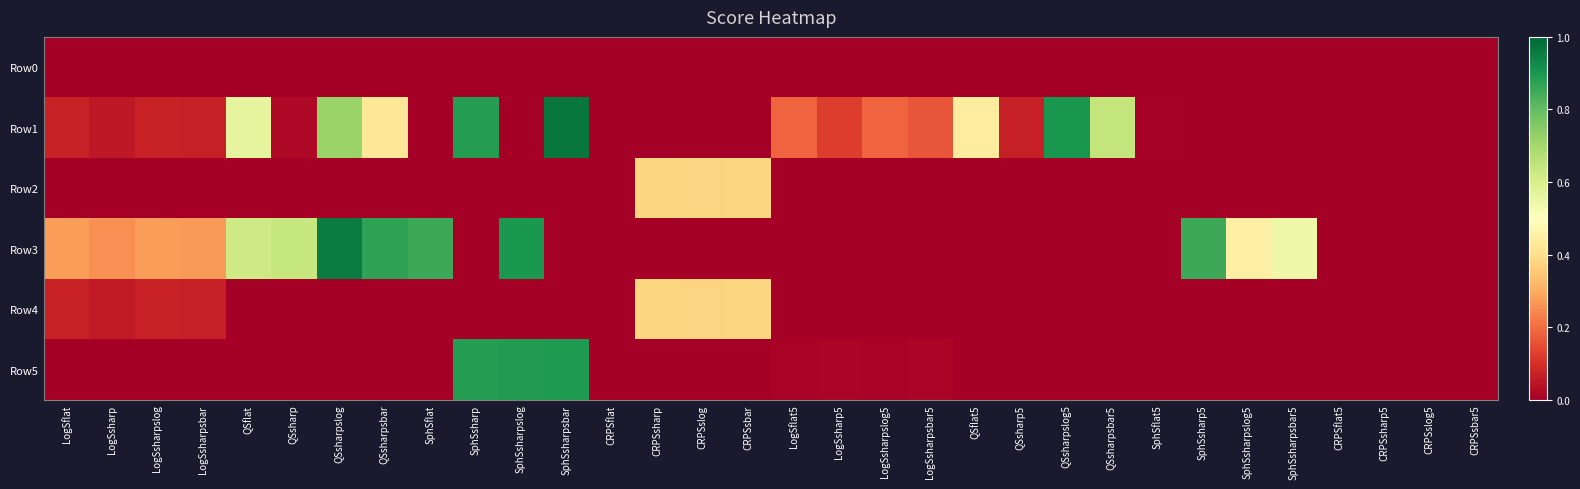

What is the difference between the highest and lowest values at SphSsharpsbar?

1.0